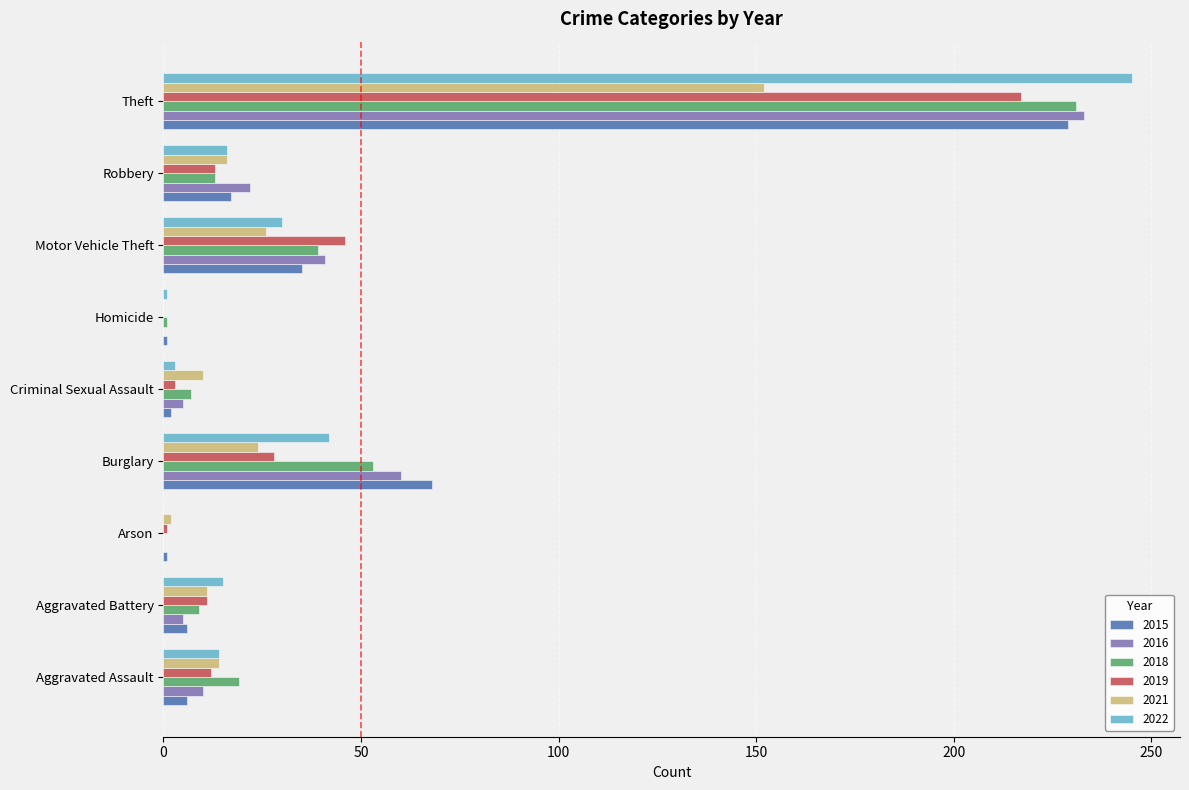

Where is 2016 nearest to the value 116?

Burglary